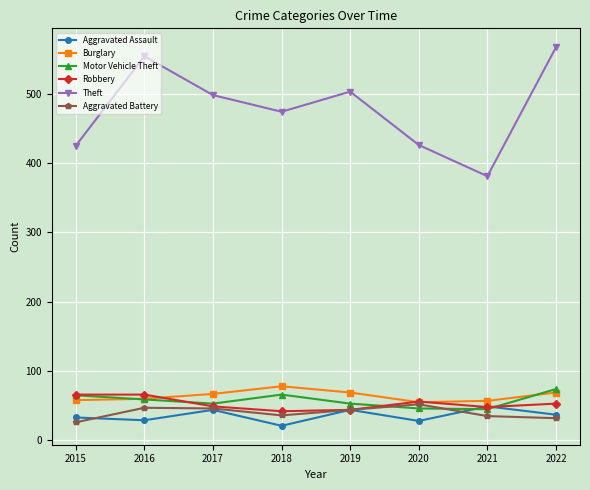

Is the value of Theft at 2016 greater than the value of Burglary at 2016?

Yes